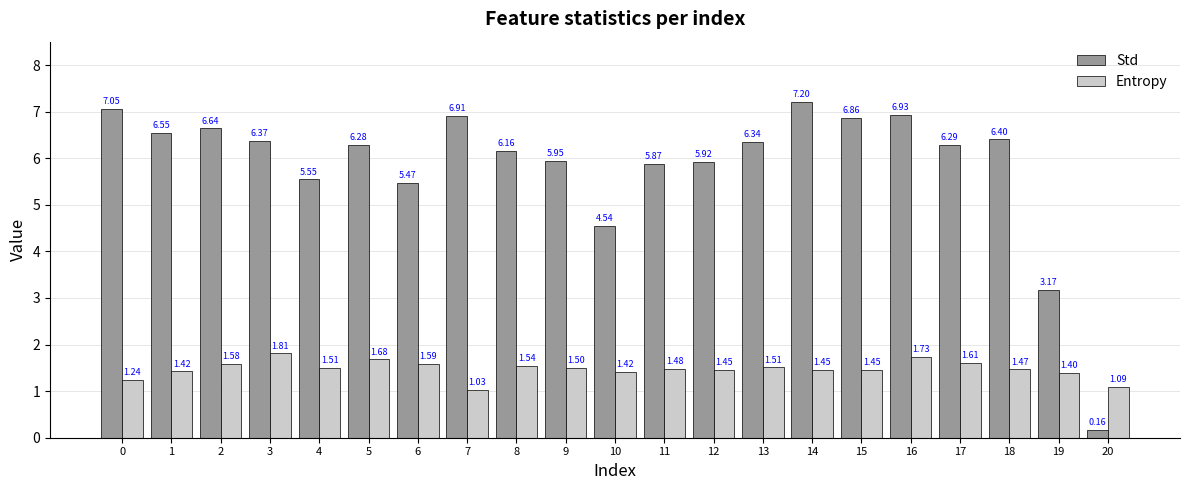

Is it true that Std equals 10.3 at 8?

False